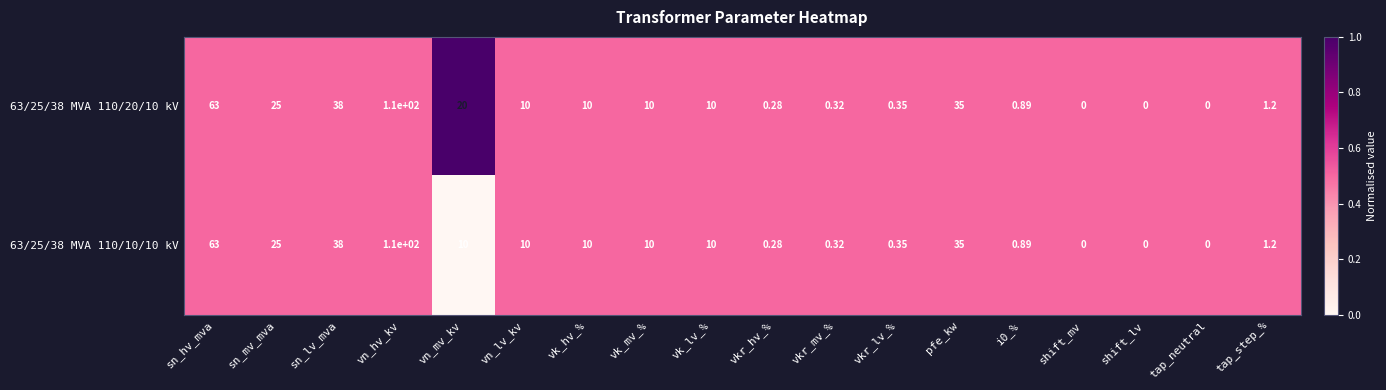

How many values in the 63/25/38 MVA 110/10/10 kV series are below 10?

8